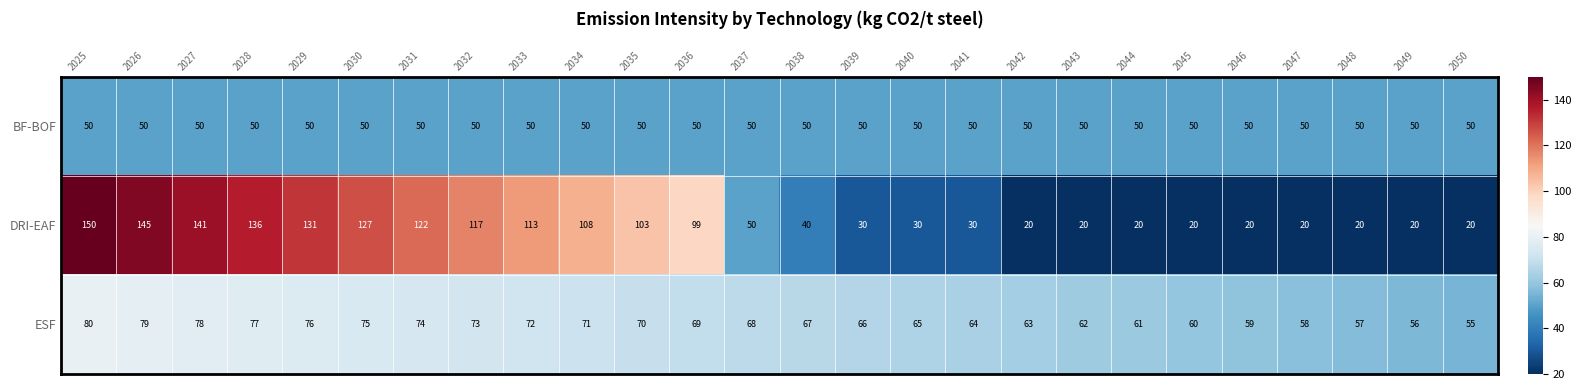

Which label corresponds to the largest value in the chart?

2025